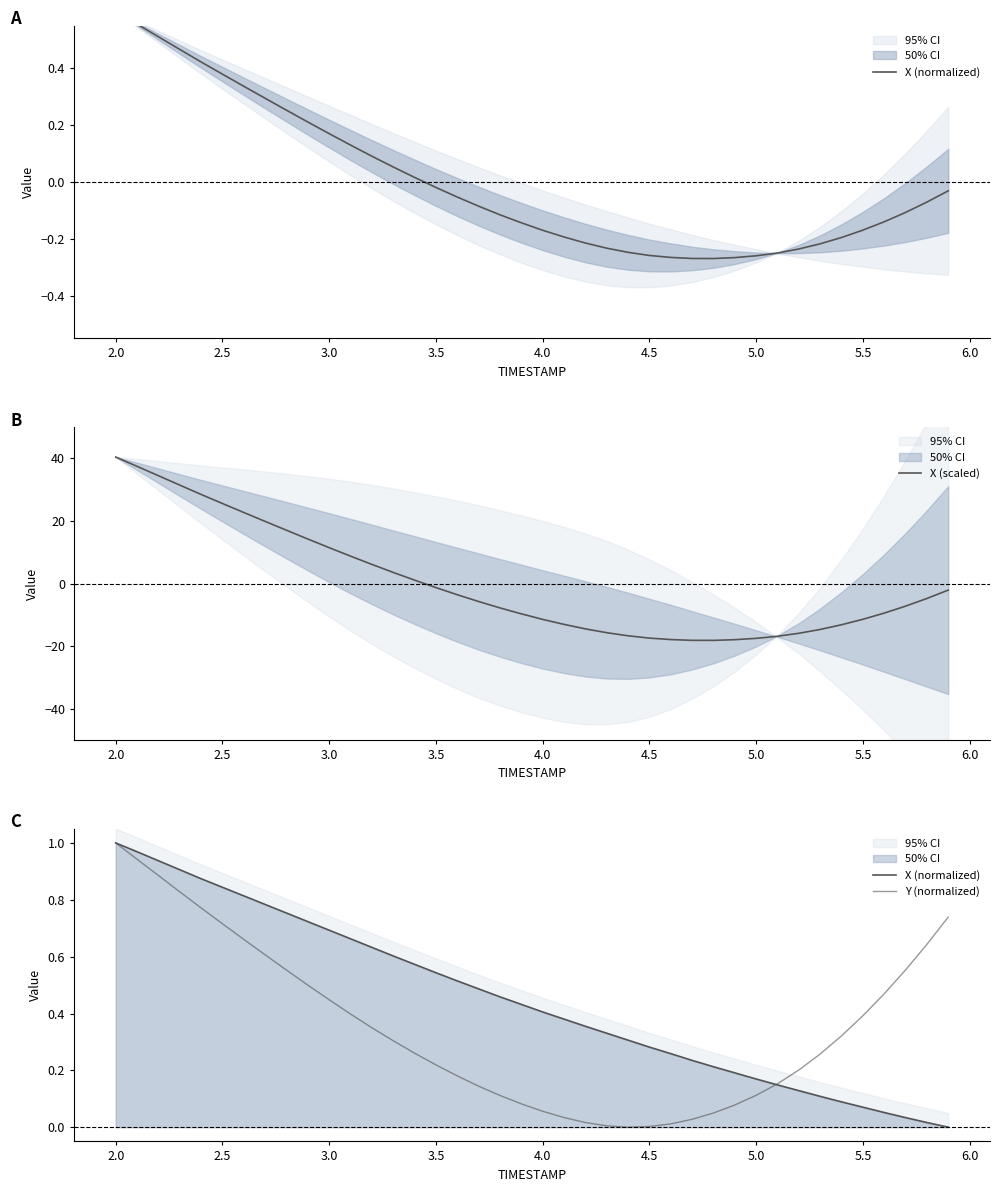

What is the minimum value for X (scaled)?

-18.2